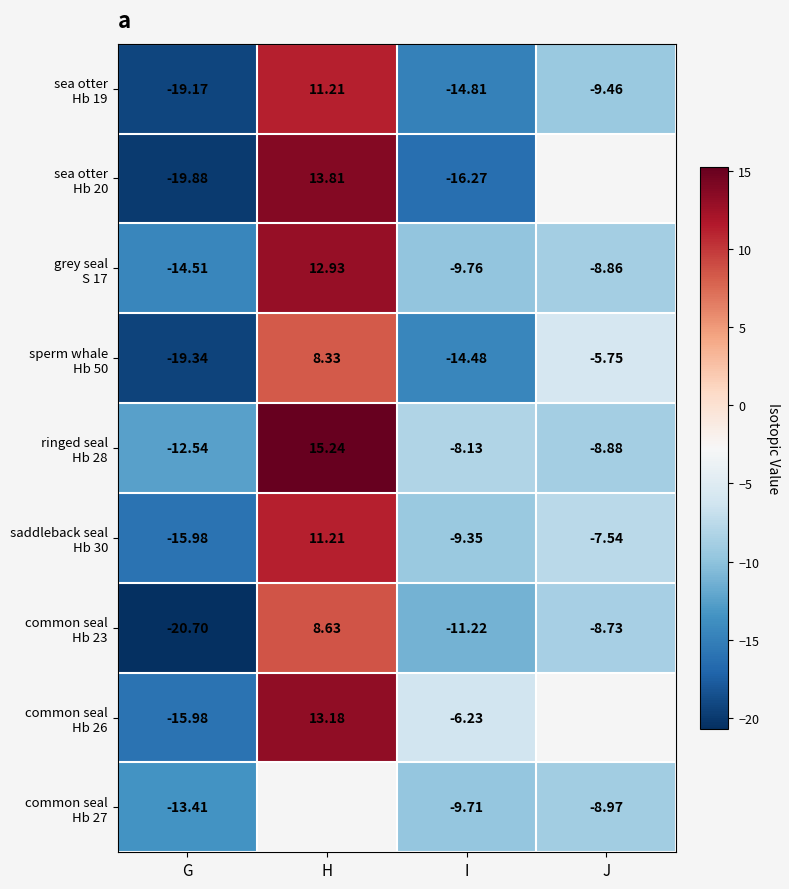

List the series in order of their peak value, lowest first.

common seal Hb 27, sperm whale Hb 50, common seal Hb 23, sea otter Hb 19, saddleback seal Hb 30, grey seal S 17, common seal Hb 26, sea otter Hb 20, ringed seal Hb 28